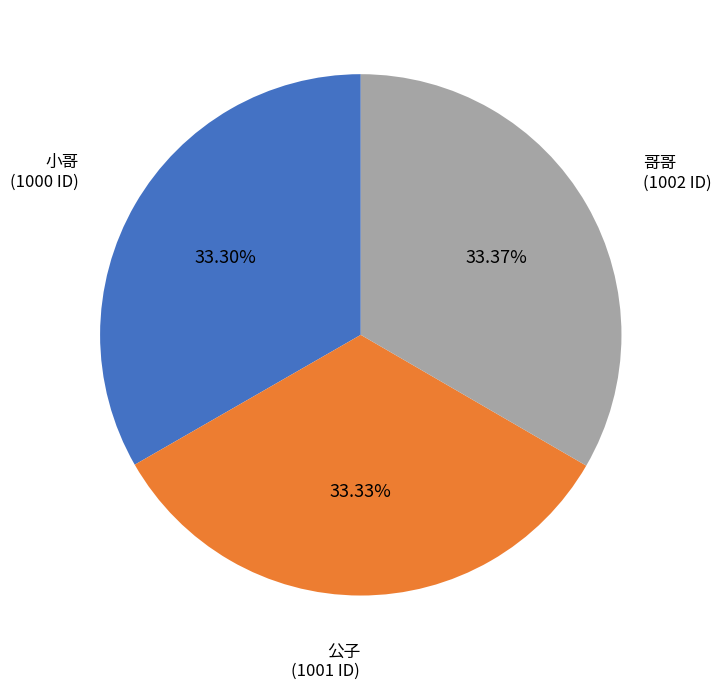

Does 小哥 represent more than half of the total?

No